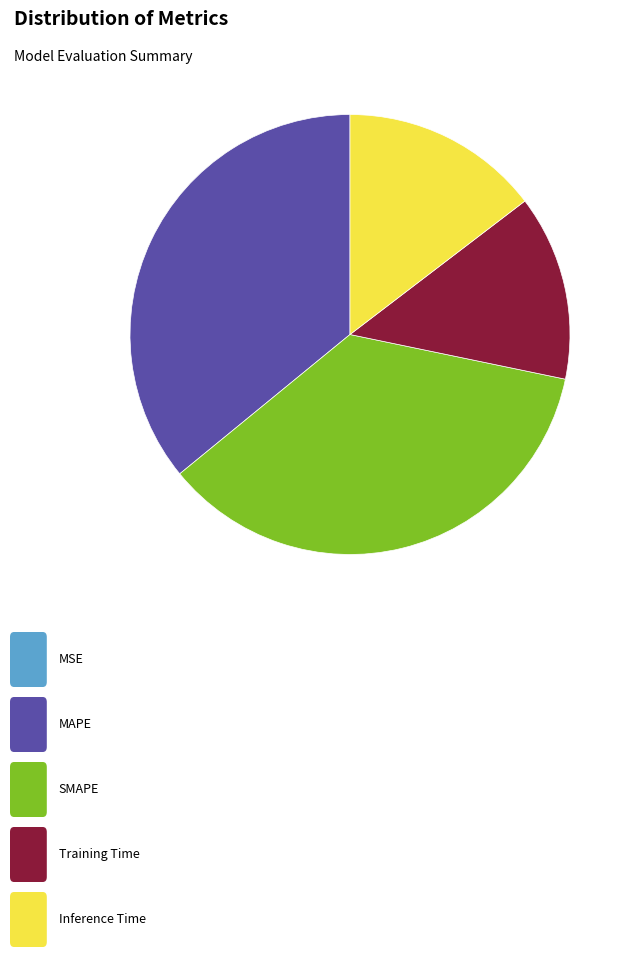

Is there any slice that represents more than half of the pie?

No